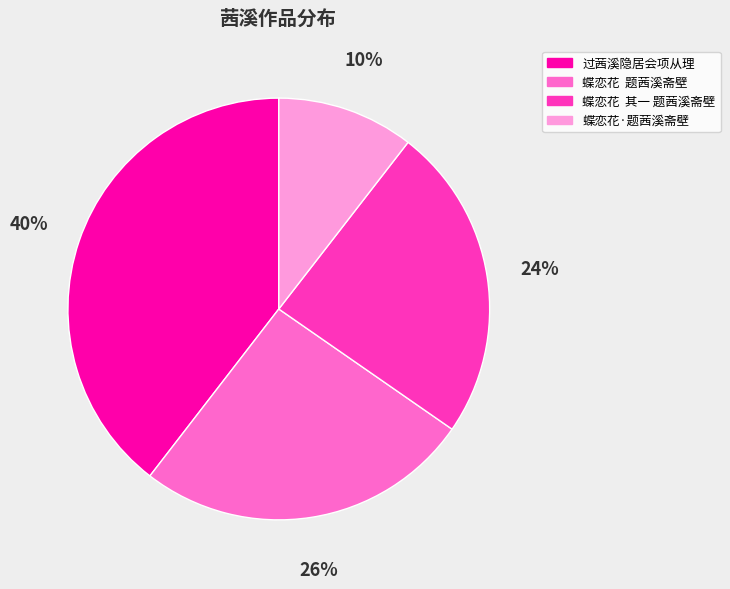

Combined, do 蝶恋花·题茜溪斋壁 and 蝶恋花 其一 题茜溪斋壁 account for over 50%?

No